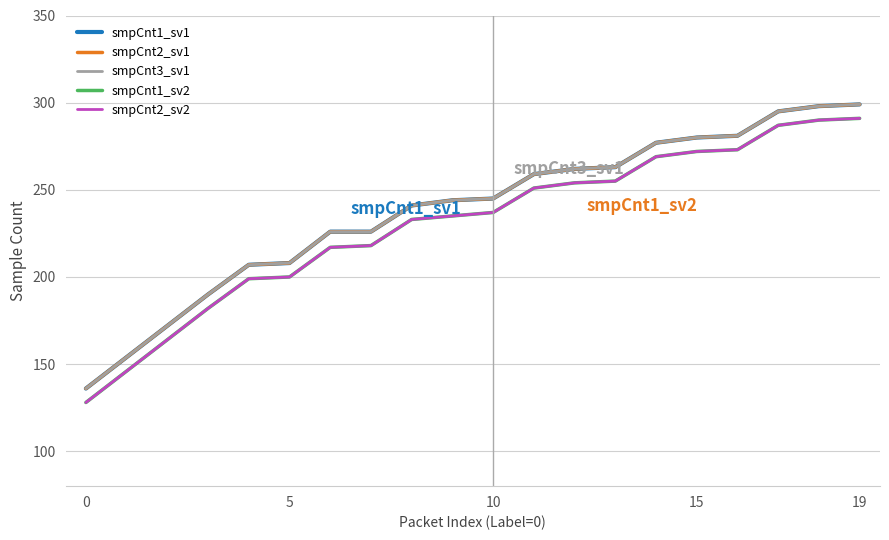

Does the chart have visible grid lines?

Yes